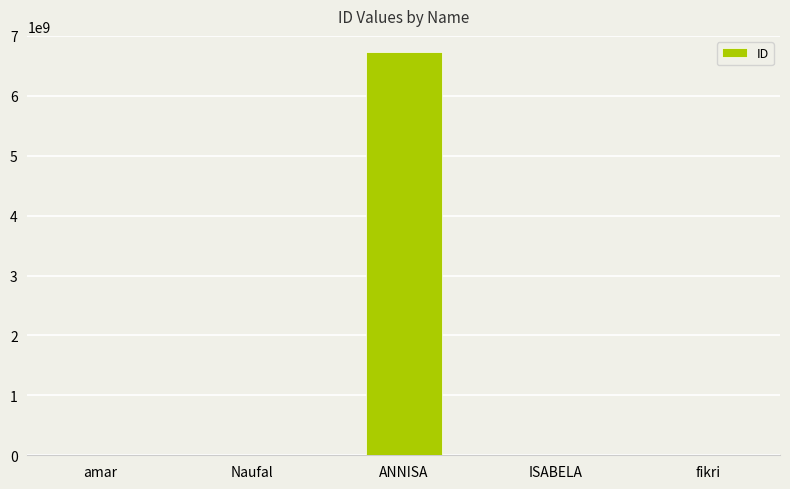

What is the change in value from amar to ISABELA?

+75777